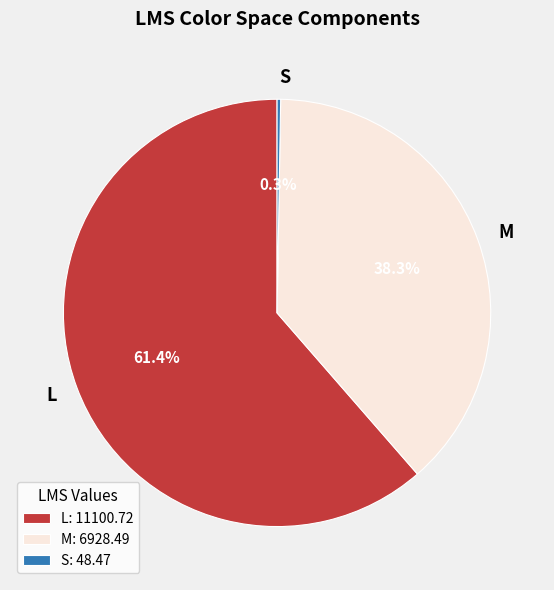

What is the total percentage of L: 11100.72 and M: 6928.49?

99.7%